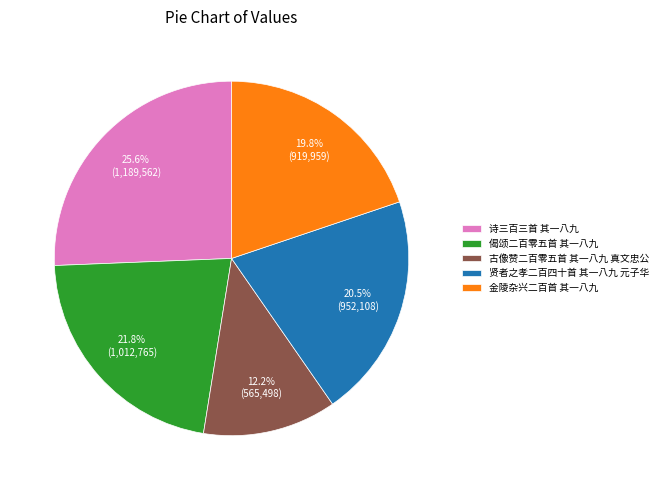

To the nearest percent, what portion does 古像赞二百零五首 其一八九 真文忠公 represent?

12%